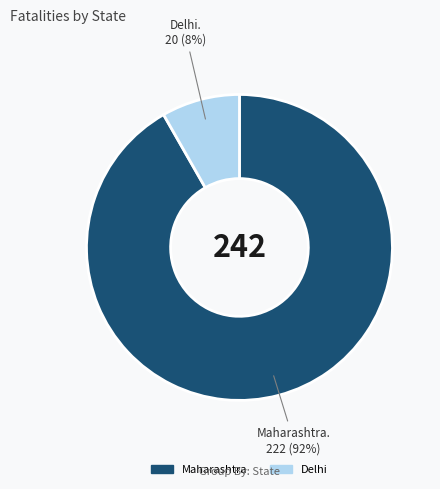

Rank the categories by value from highest to lowest.

Maharashtra, Delhi